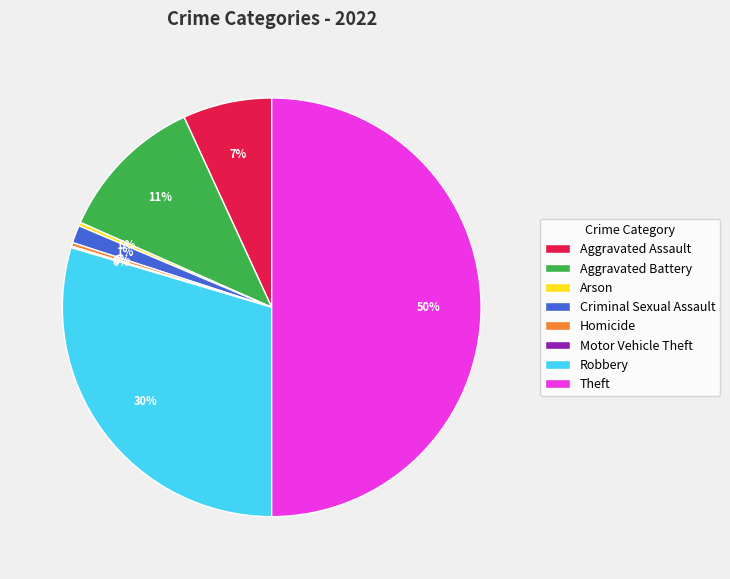

Which has a higher value, Theft or Homicide?

Theft